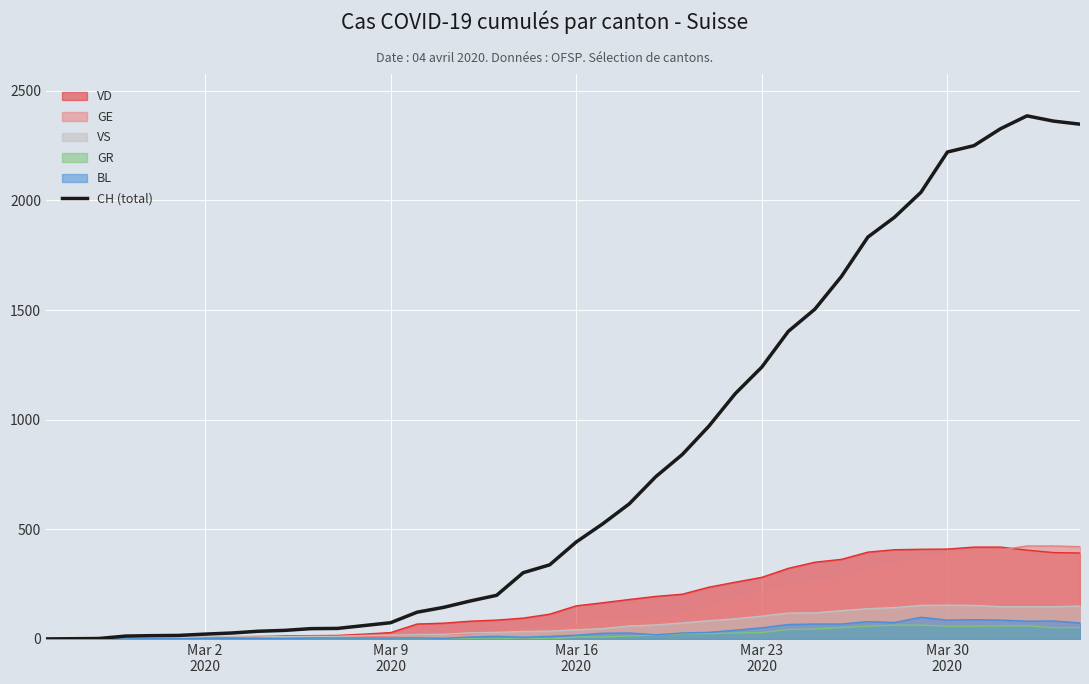

What is the average value?

810